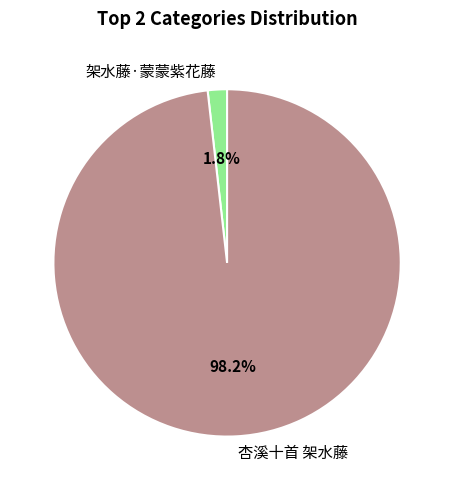

Which category accounts for the majority?

杏溪十首 架水藤